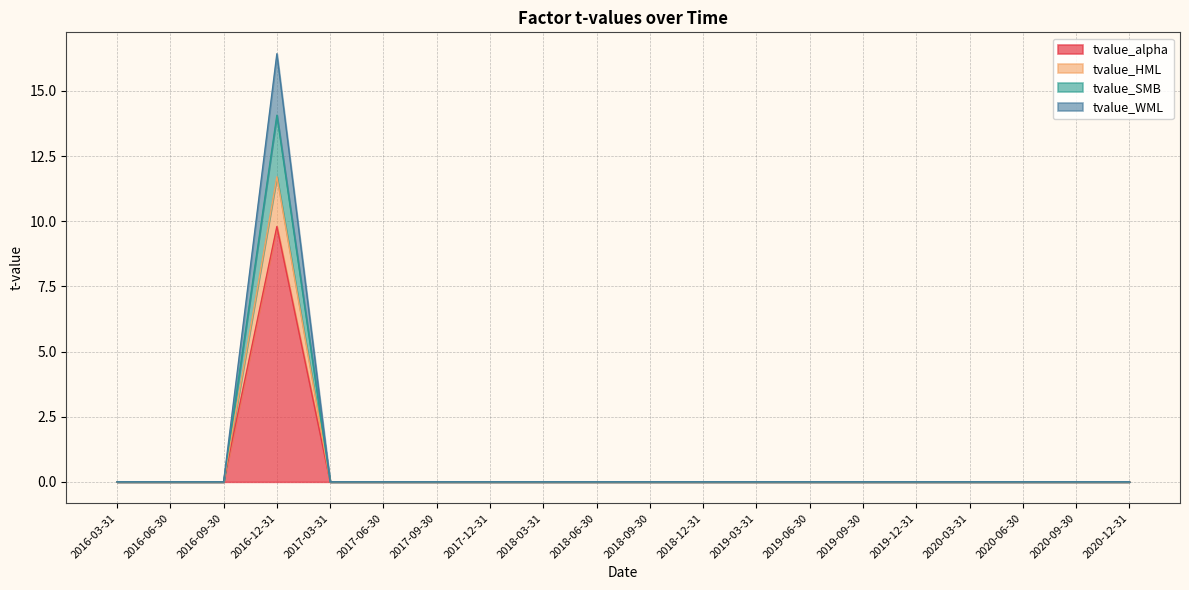

Is it true that tvalue_HML equals 8.0 at 2016-06-30?

False